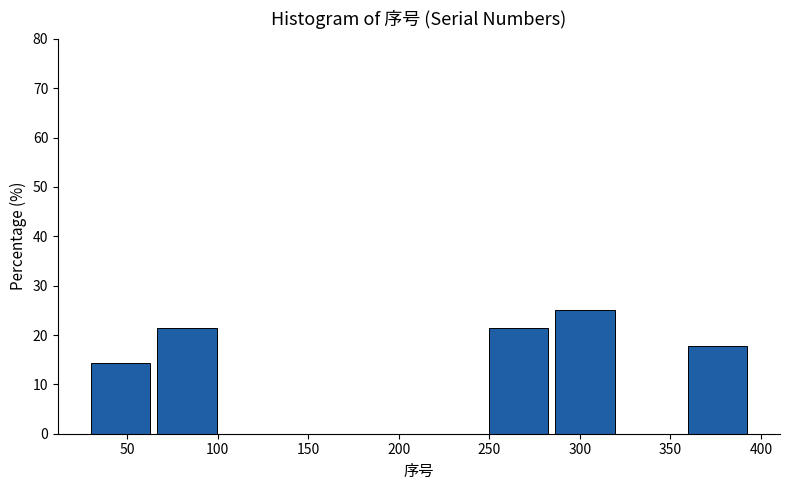

What is the height of the bar covering 285 to 325 on the x-axis? Neither the bar edges nor the heights are printed on the chart, so give them approximately, as read against the axes.

25